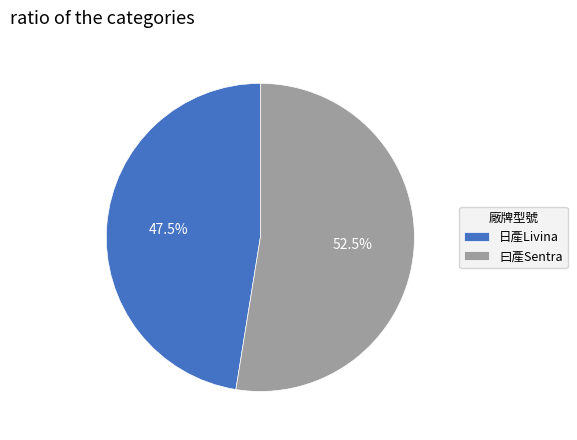

Rank the categories by value from lowest to highest.

日產Livina, 曰產Sentra